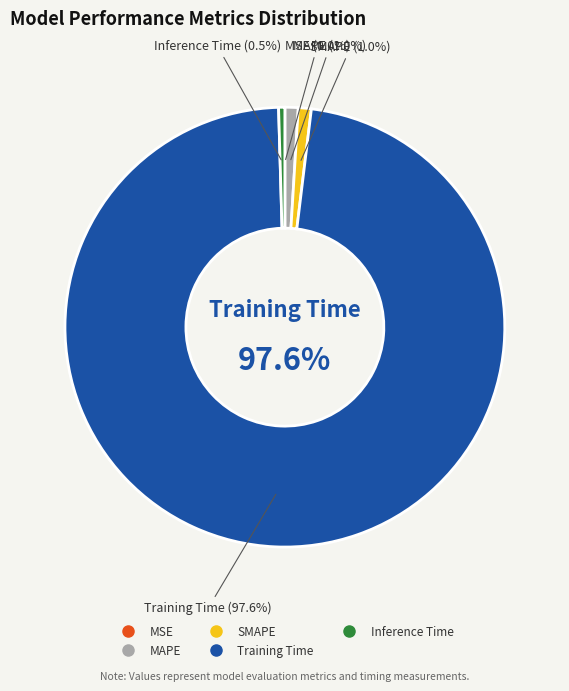

True or false: MSE accounts for 1% of the total.

False